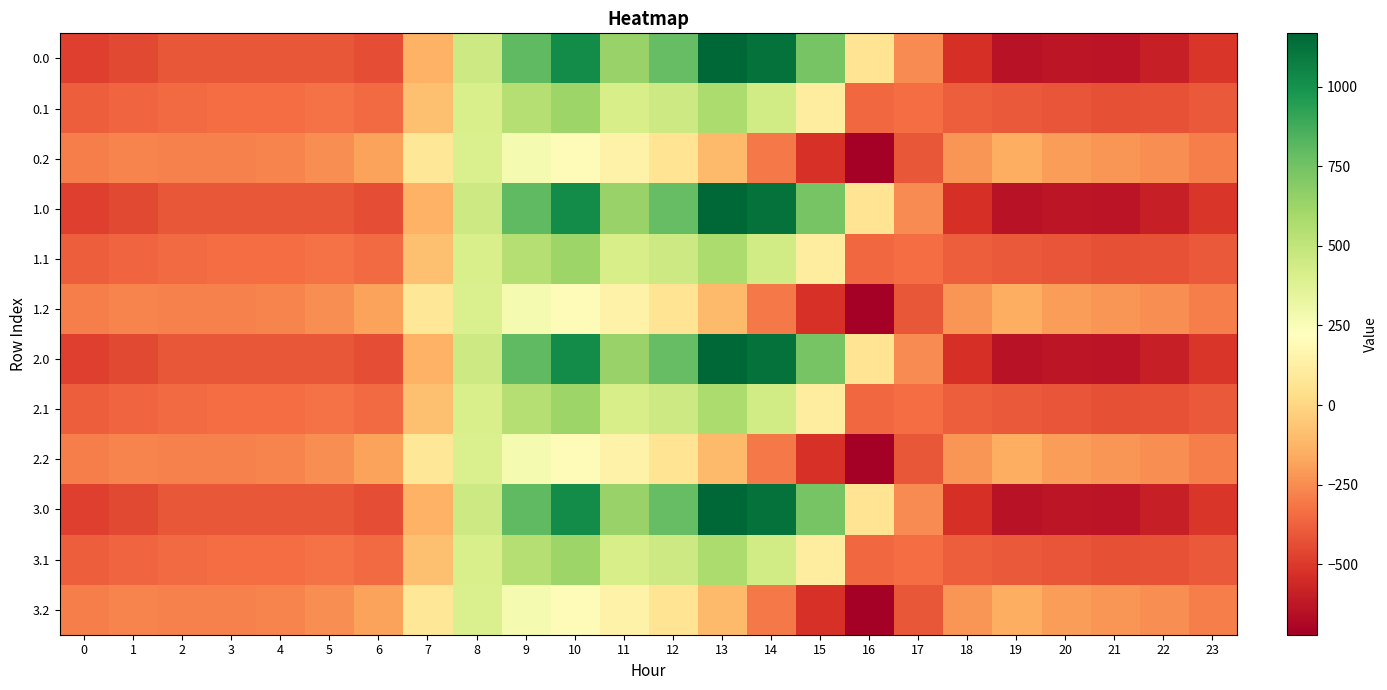

Reading right to left, list all the values displayed in this chart.

0.0: 23=-511.3	22=-592.3	21=-638.4	20=-629.9	19=-644.5	18=-529.6	17=-250.3	16=67.6	15=739.0	14=1128.3	13=1167.2	12=784.4	11=640.9	10=1023.2	9=804.0	8=454.2	7=-136.4	6=-435.0	5=-410.8	4=-404.9	3=-404.4	2=-410.3	1=-449.5	0=-482.0
0.1: 23=-399.4	22=-419.9	21=-432.4	20=-414.5	19=-399.7	18=-388.5	17=-340.1	16=-353.7	15=111.1	14=438.6	13=574.0	12=456.1	11=415.4	10=628.1	9=542.1	8=412.6	7=-81.6	6=-345.2	5=-329.5	4=-339.6	3=-342.7	2=-347.9	1=-361.1	0=-384.6
0.2: 23=-287.5	22=-247.4	21=-226.4	20=-199.2	19=-151.1	18=-223.1	17=-409.5	16=-721.2	15=-522.2	14=-301.9	13=-104.4	12=65.2	11=149.1	10=202.5	9=271.1	8=407.2	7=77.9	6=-187.1	5=-248.1	4=-274.4	3=-281.0	2=-285.5	1=-272.7	0=-287.1
1.0: 23=-511.3	22=-592.3	21=-638.4	20=-629.9	19=-644.5	18=-529.6	17=-250.3	16=67.6	15=739.0	14=1128.3	13=1167.2	12=784.4	11=640.9	10=1023.2	9=804.0	8=454.2	7=-136.4	6=-435.0	5=-410.8	4=-404.9	3=-404.4	2=-410.3	1=-449.5	0=-482.0
1.1: 23=-399.4	22=-419.9	21=-432.4	20=-414.5	19=-399.7	18=-388.5	17=-340.1	16=-353.7	15=111.1	14=438.6	13=574.0	12=456.1	11=415.4	10=628.1	9=542.1	8=412.6	7=-81.6	6=-345.2	5=-329.5	4=-339.6	3=-342.7	2=-347.9	1=-361.1	0=-384.6
1.2: 23=-287.5	22=-247.4	21=-226.4	20=-199.2	19=-151.1	18=-223.1	17=-409.5	16=-721.2	15=-522.2	14=-301.9	13=-104.4	12=65.2	11=149.1	10=202.5	9=271.1	8=407.2	7=77.9	6=-187.1	5=-248.1	4=-274.4	3=-281.0	2=-285.5	1=-272.7	0=-287.1
2.0: 23=-511.3	22=-592.3	21=-638.4	20=-629.9	19=-644.5	18=-529.6	17=-250.3	16=67.6	15=739.0	14=1128.3	13=1167.2	12=784.4	11=640.9	10=1023.2	9=804.0	8=454.2	7=-136.4	6=-435.0	5=-410.8	4=-404.9	3=-404.4	2=-410.3	1=-449.5	0=-482.0
2.1: 23=-399.4	22=-419.9	21=-432.4	20=-414.5	19=-399.7	18=-388.5	17=-340.1	16=-353.7	15=111.1	14=438.6	13=574.0	12=456.1	11=415.4	10=628.1	9=542.1	8=412.6	7=-81.6	6=-345.2	5=-329.5	4=-339.6	3=-342.7	2=-347.9	1=-361.1	0=-384.6
2.2: 23=-287.5	22=-247.4	21=-226.4	20=-199.2	19=-151.1	18=-223.1	17=-409.5	16=-721.2	15=-522.2	14=-301.9	13=-104.4	12=65.2	11=149.1	10=202.5	9=271.1	8=407.2	7=77.9	6=-187.1	5=-248.1	4=-274.4	3=-281.0	2=-285.5	1=-272.7	0=-287.1
3.0: 23=-511.3	22=-592.3	21=-638.4	20=-629.9	19=-644.5	18=-529.6	17=-250.3	16=67.6	15=739.0	14=1128.3	13=1167.2	12=784.4	11=640.9	10=1023.2	9=804.0	8=454.2	7=-136.4	6=-435.0	5=-410.8	4=-404.9	3=-404.4	2=-410.3	1=-449.5	0=-482.0
3.1: 23=-399.4	22=-419.9	21=-432.4	20=-414.5	19=-399.7	18=-388.5	17=-340.1	16=-353.7	15=111.1	14=438.6	13=574.0	12=456.1	11=415.4	10=628.1	9=542.1	8=412.6	7=-81.6	6=-345.2	5=-329.5	4=-339.6	3=-342.7	2=-347.9	1=-361.1	0=-384.6
3.2: 23=-287.5	22=-247.4	21=-226.4	20=-199.2	19=-151.1	18=-223.1	17=-409.5	16=-721.2	15=-522.2	14=-301.9	13=-104.4	12=65.2	11=149.1	10=202.5	9=271.1	8=407.2	7=77.9	6=-187.1	5=-248.1	4=-274.4	3=-281.0	2=-285.5	1=-272.7	0=-287.1